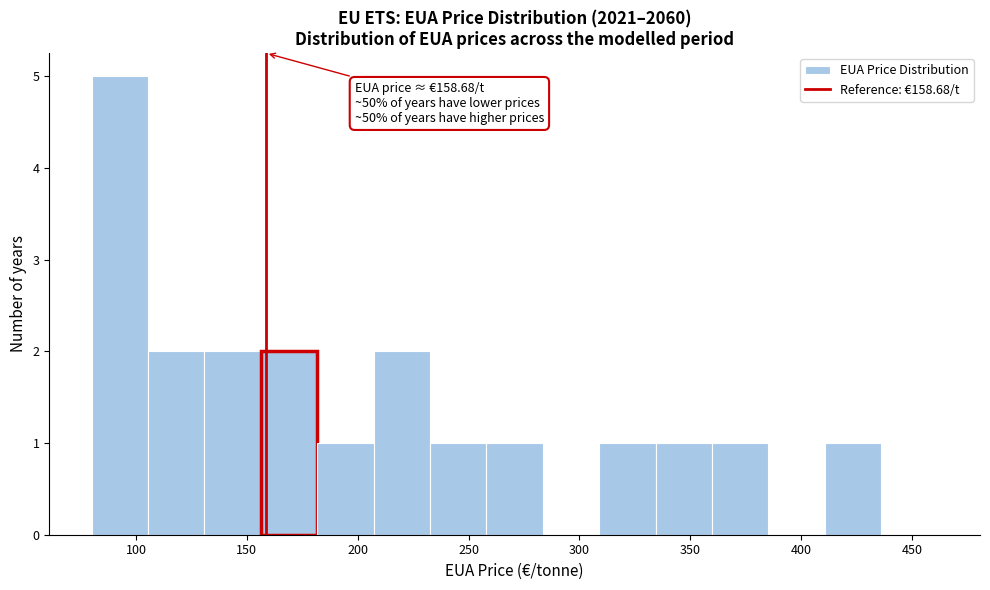

Which range on the x-axis has the tallest bar?

80 to 105